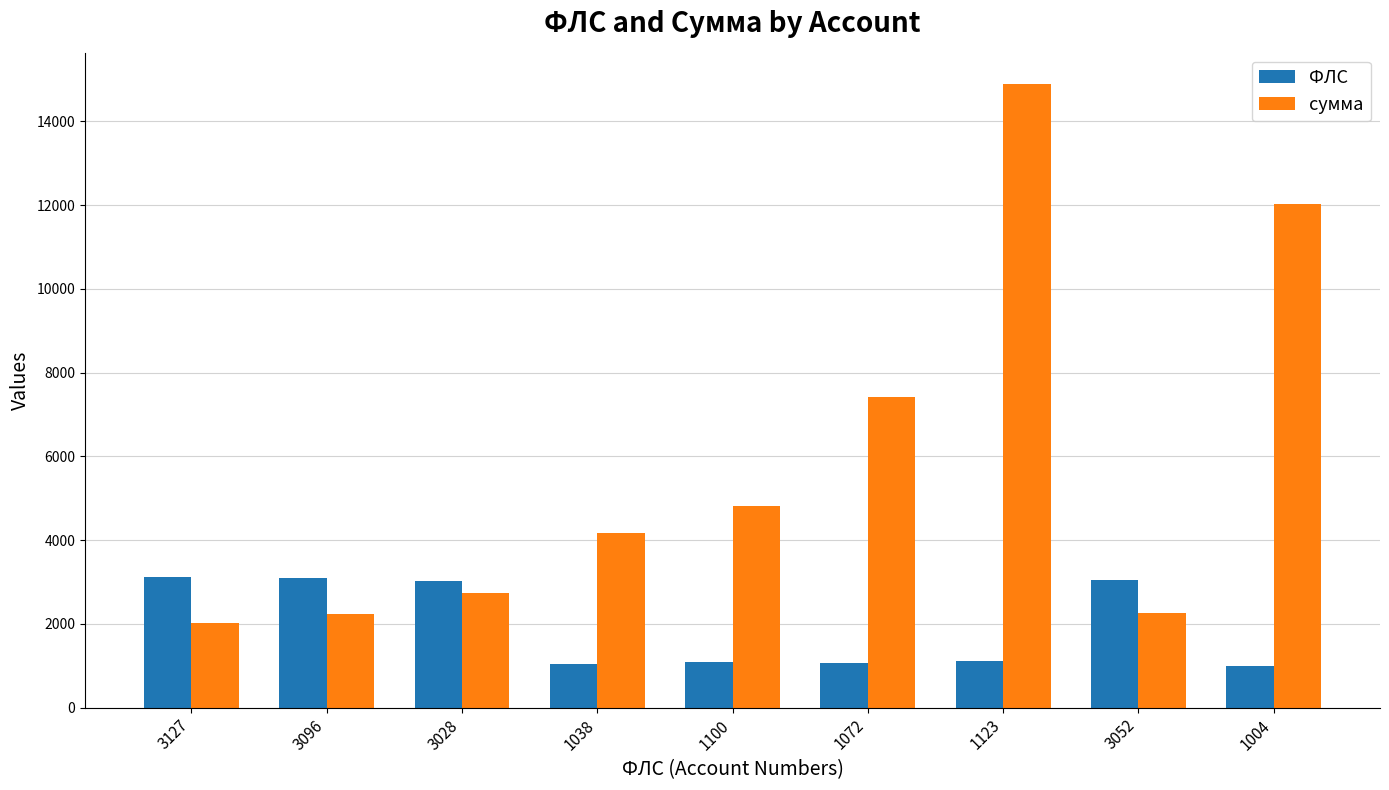

At which label does сумма reach its minimum?

3127